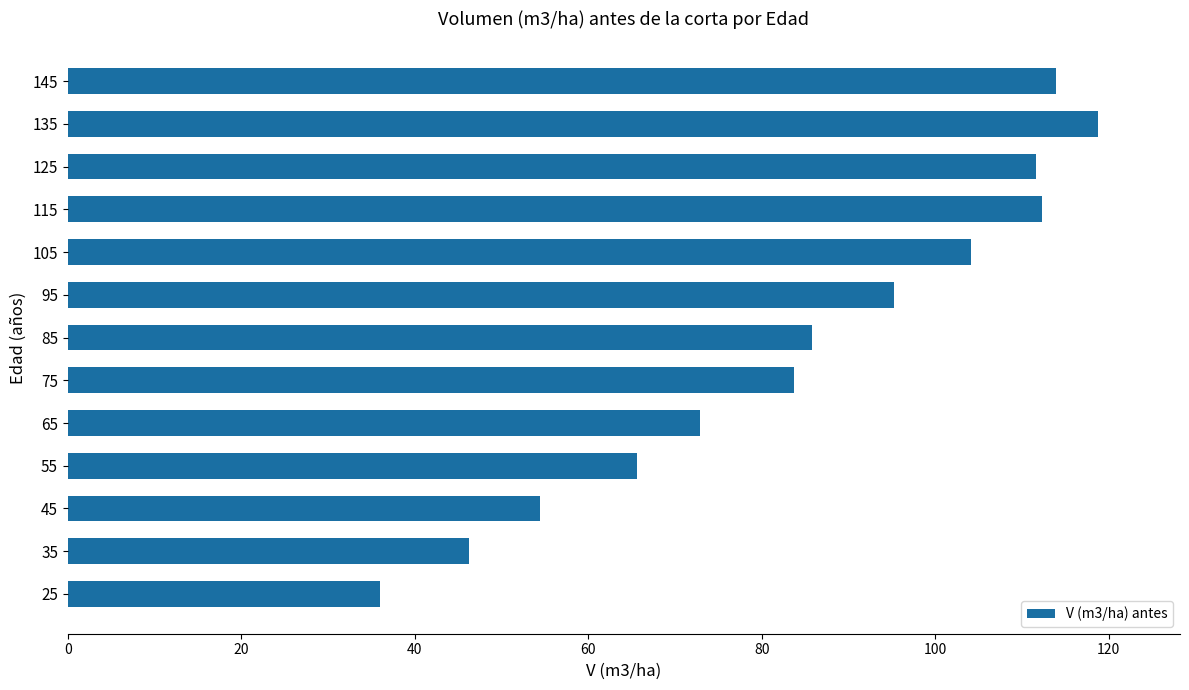

Are the bars horizontal?

Yes